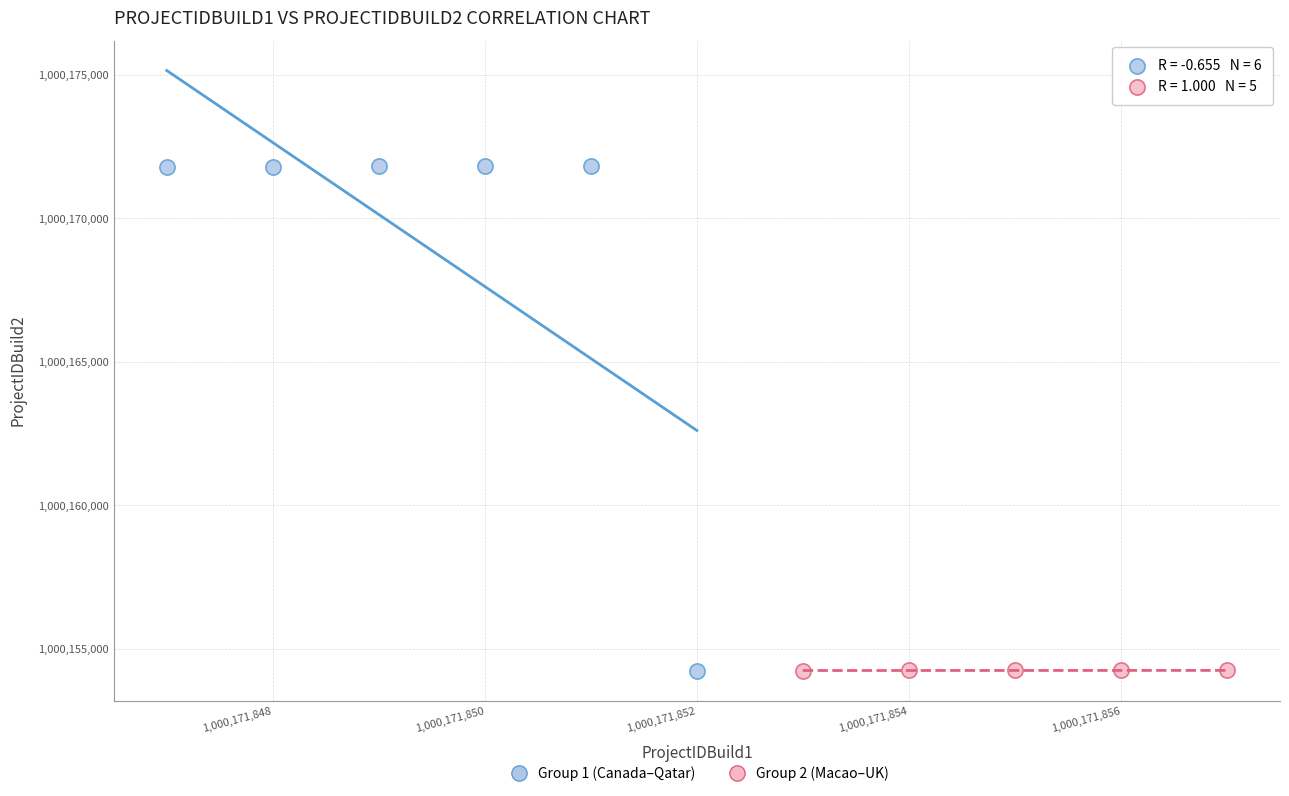

Which series has the widest spread of Y values?

Group 1 (Canada–Qatar)